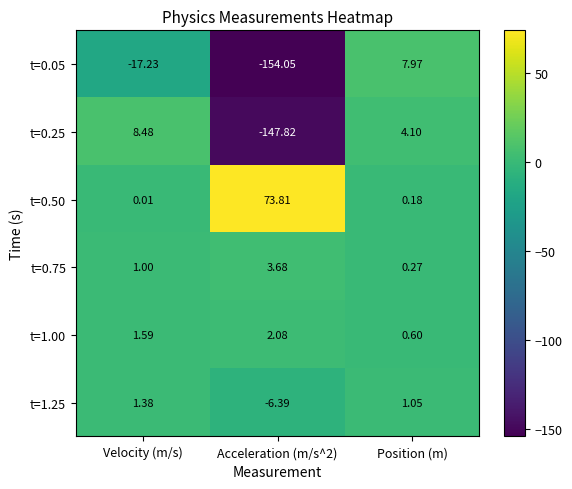

At Velocity (m/s), list the series in order from largest to smallest.

t=0.25, t=1.00, t=1.25, t=0.75, t=0.50, t=0.05